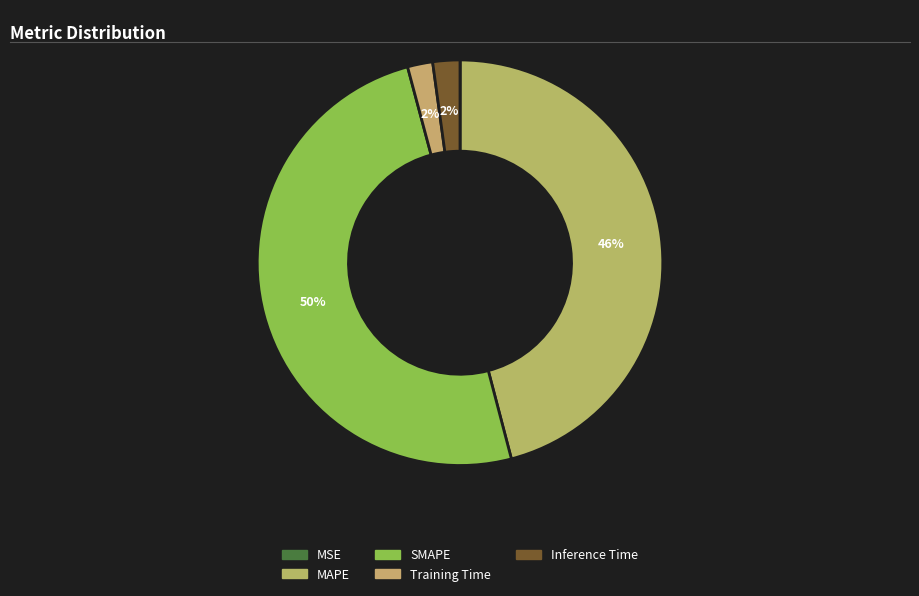

To the nearest percent, what portion does Training Time represent?

2%